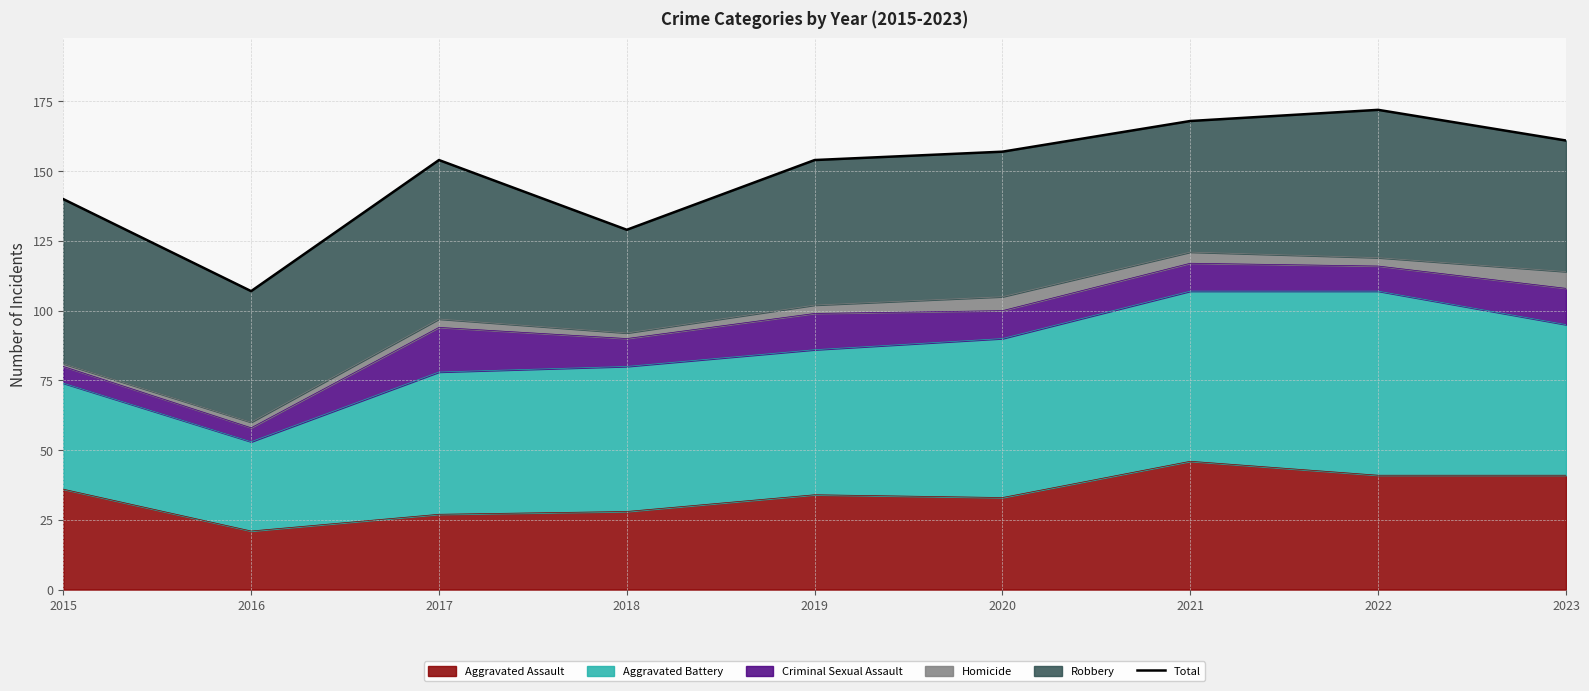

At which category does the chart reach its minimum across all series?

2016